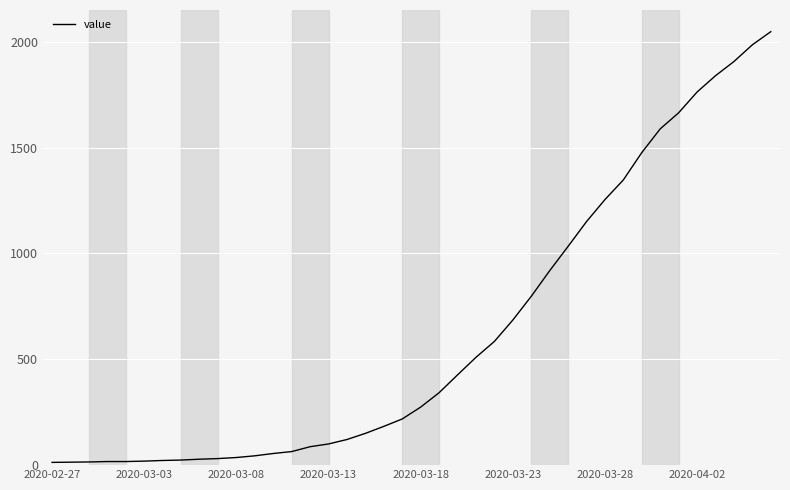

What is the maximum value shown in the chart?

2047